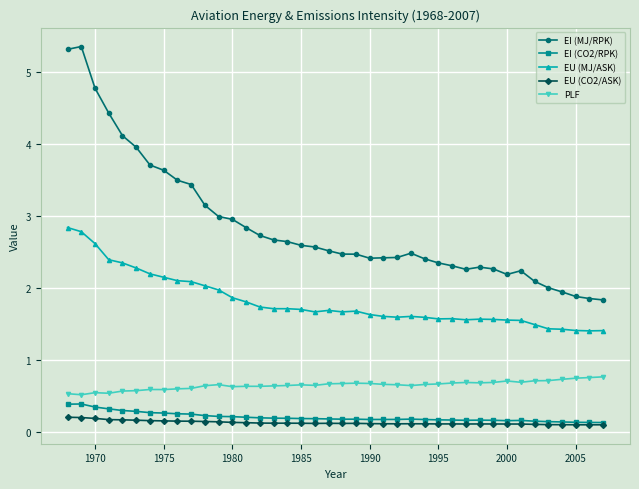

Which series has the widest spread of values?

EI (MJ/RPK)